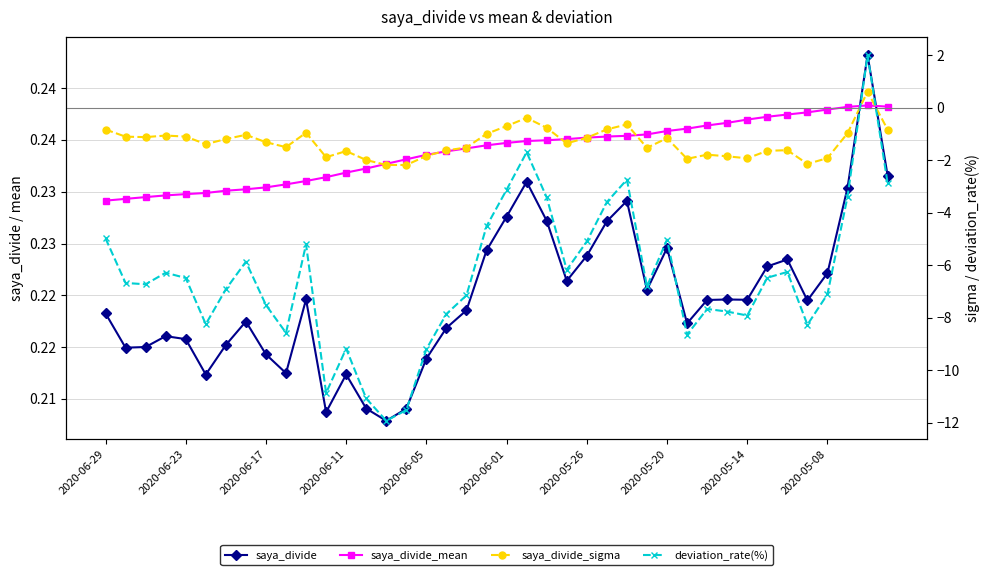

What is the total value across all series at 2020-06-23?

-7.3